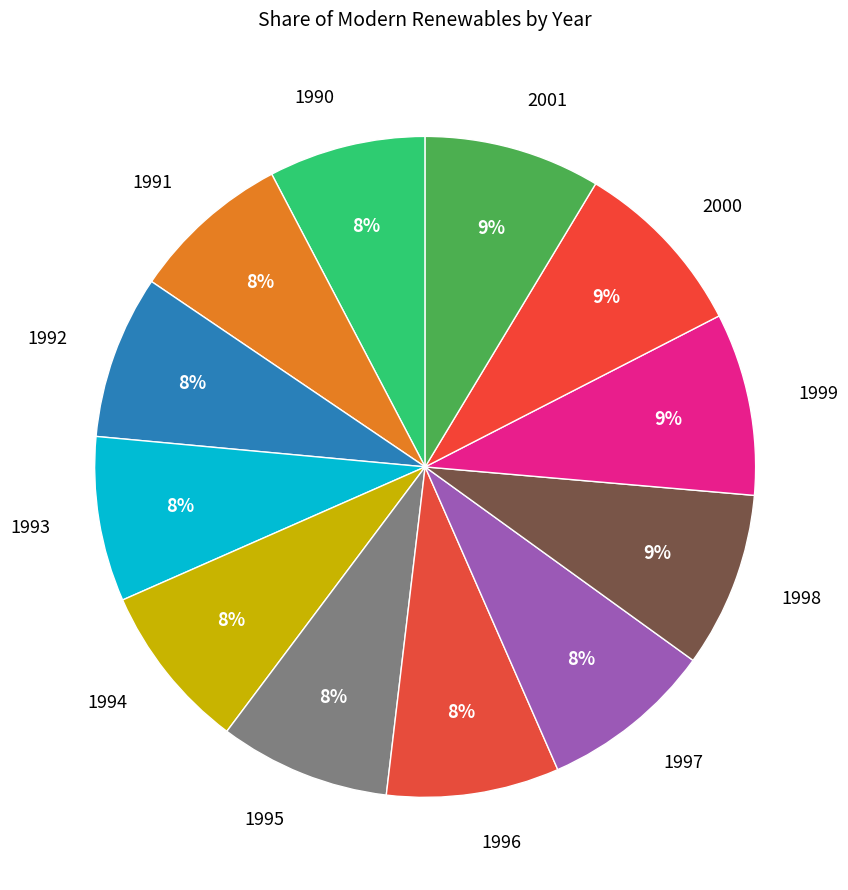

Does any single category account for the majority?

No